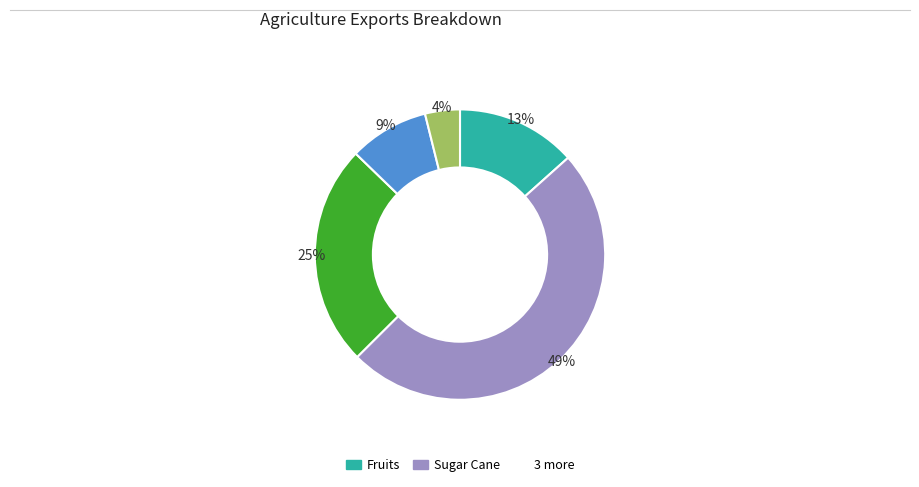

To the nearest percent, what is the difference between the largest and smallest slice percentages?

45%